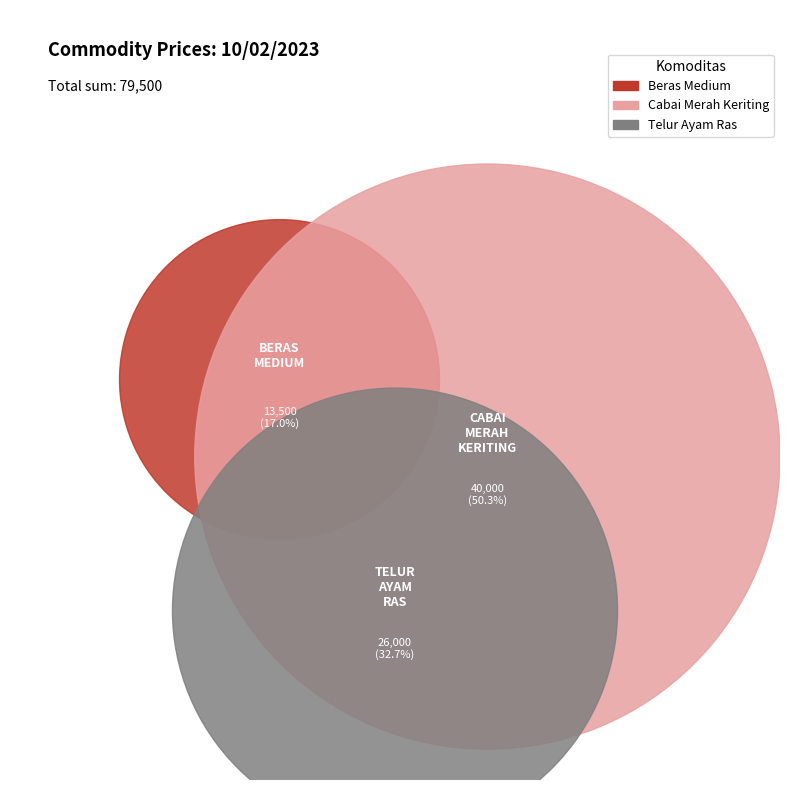

The Cabai Merah Keriting slice represents 60% of the pie. True or false?

False